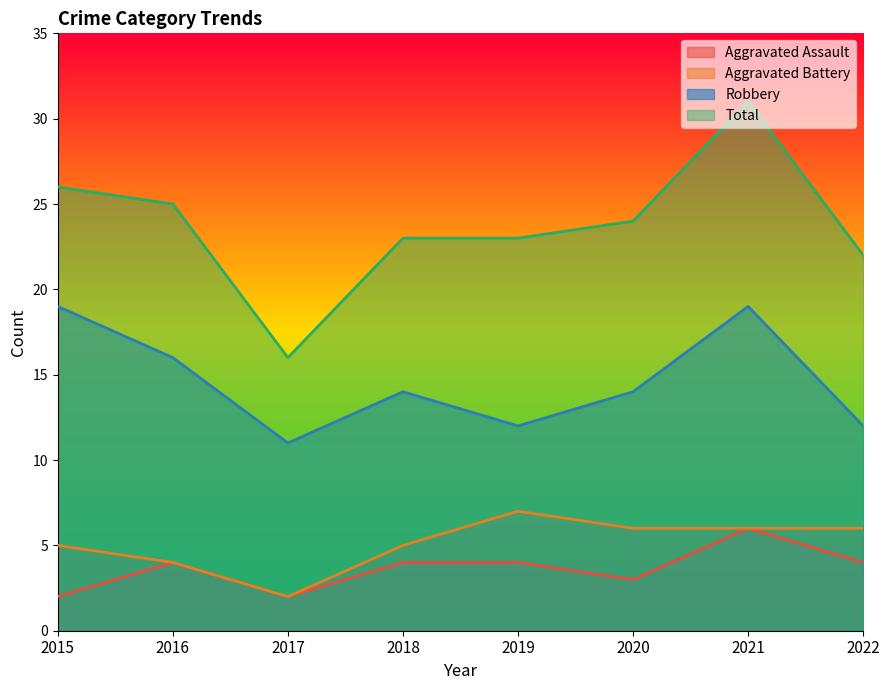

Does the chart display data point markers on the line(s)?

No